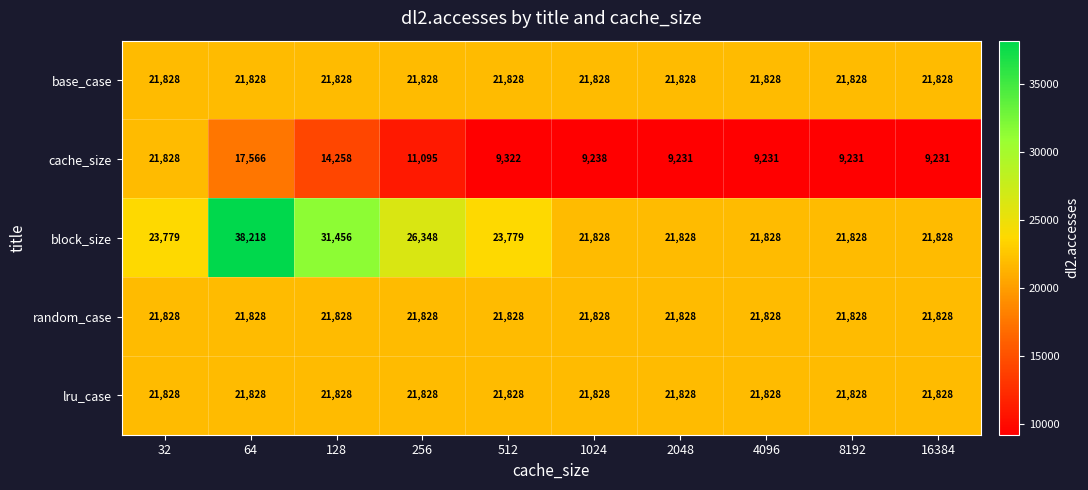

Which series has the largest range (max minus min)?

block_size